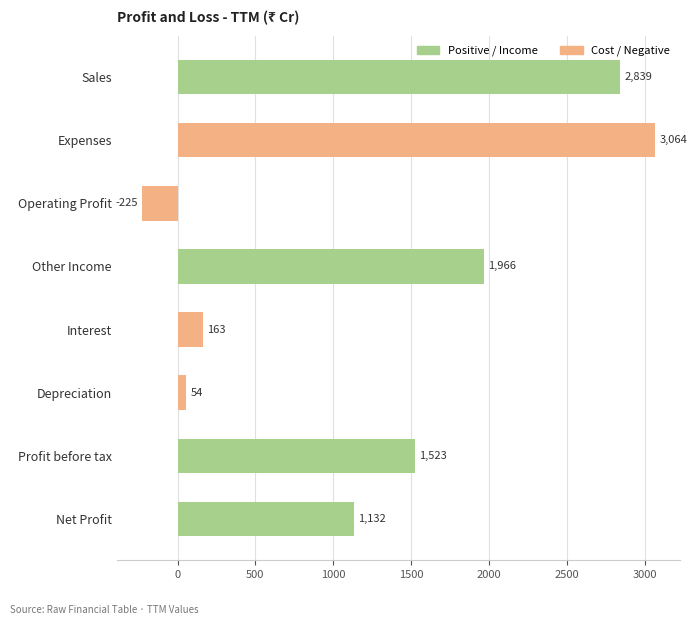

Between Sales and Other Income, which is larger?

Sales